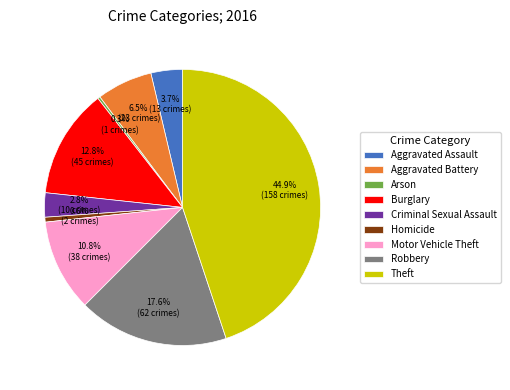

What is the ratio of the value at Homicide to the value at Arson?

2.0